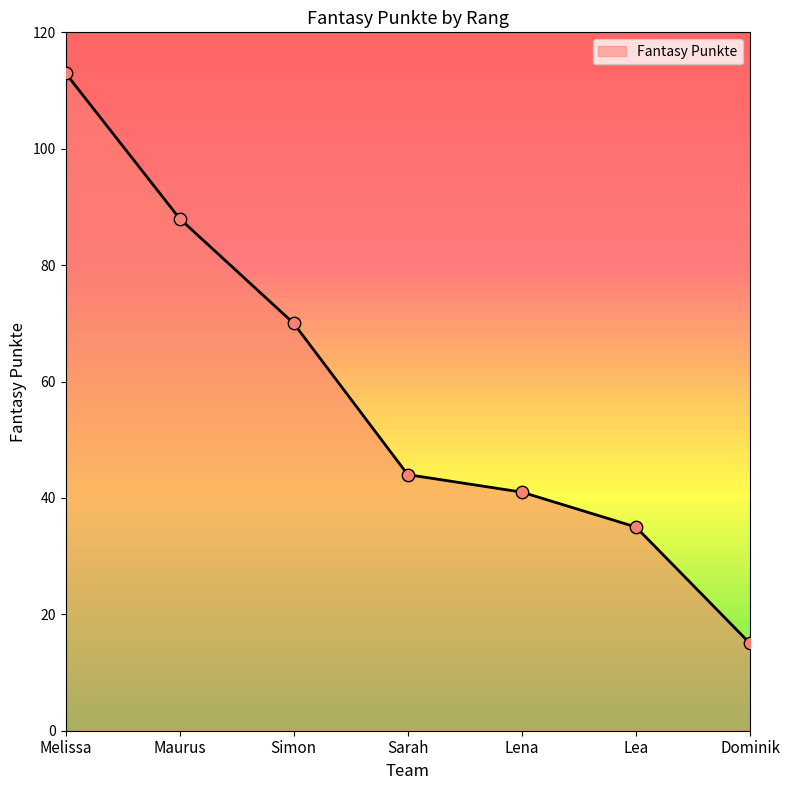

What is the change in value from Melissa to Lea?

-78